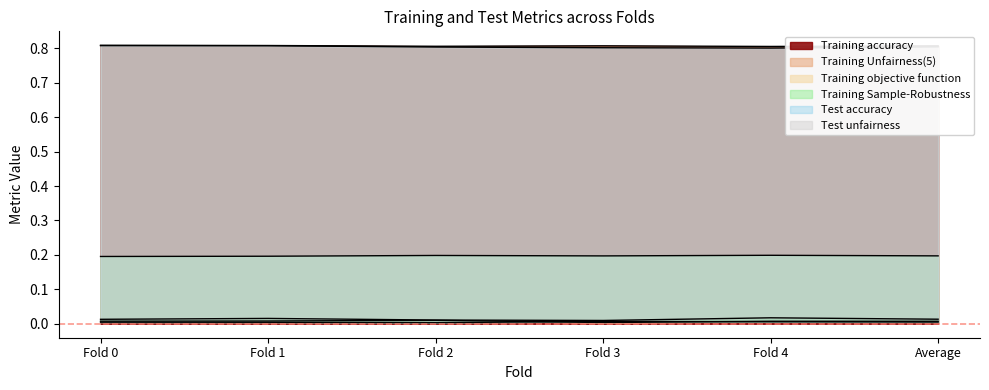

Where is Training Unfairness(5) nearest to the value 0?

Fold 3